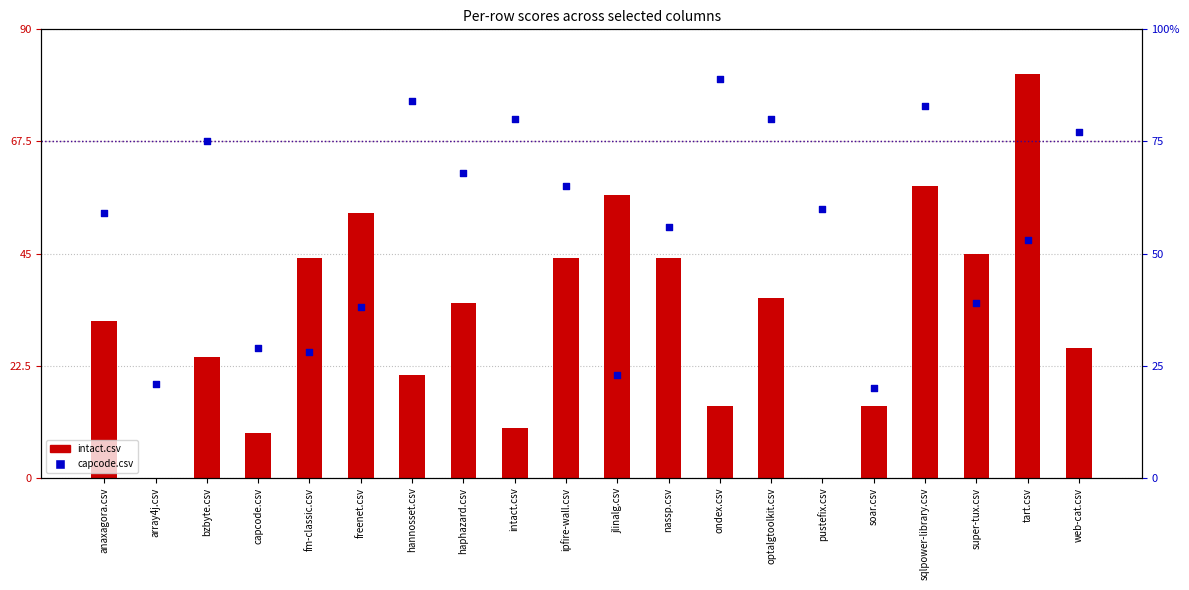

At how many categories does at least one series exceed 47?

15